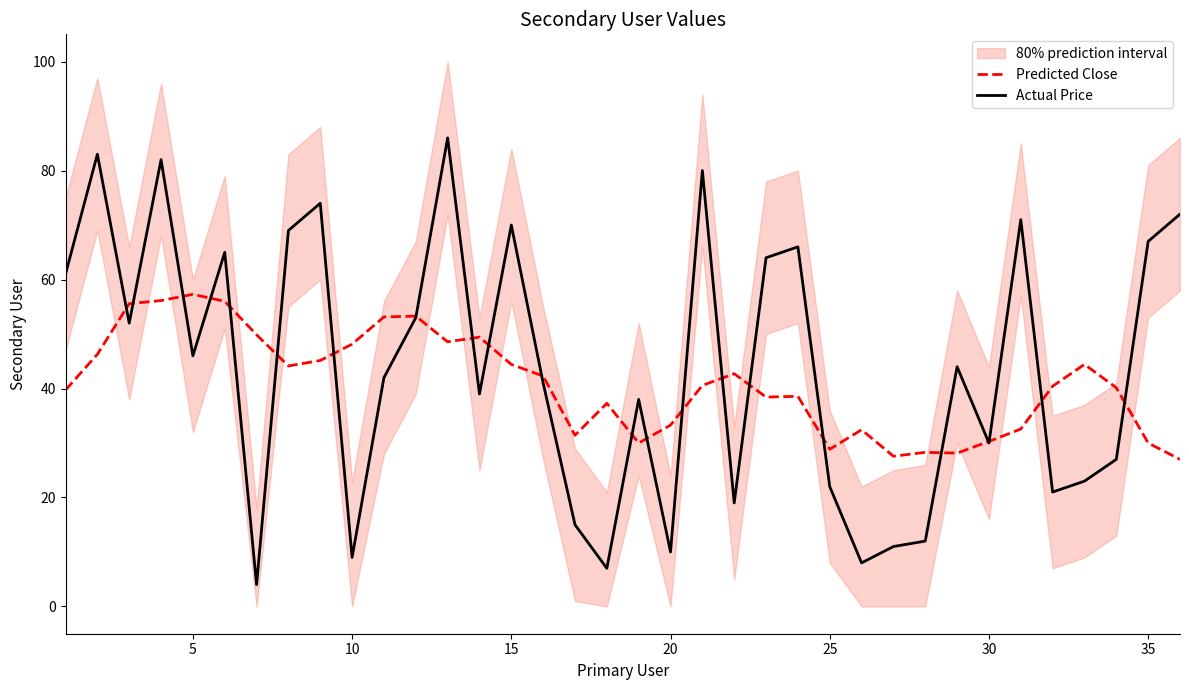

True or false: Actual Price and Predicted Close intersect in this chart.

True